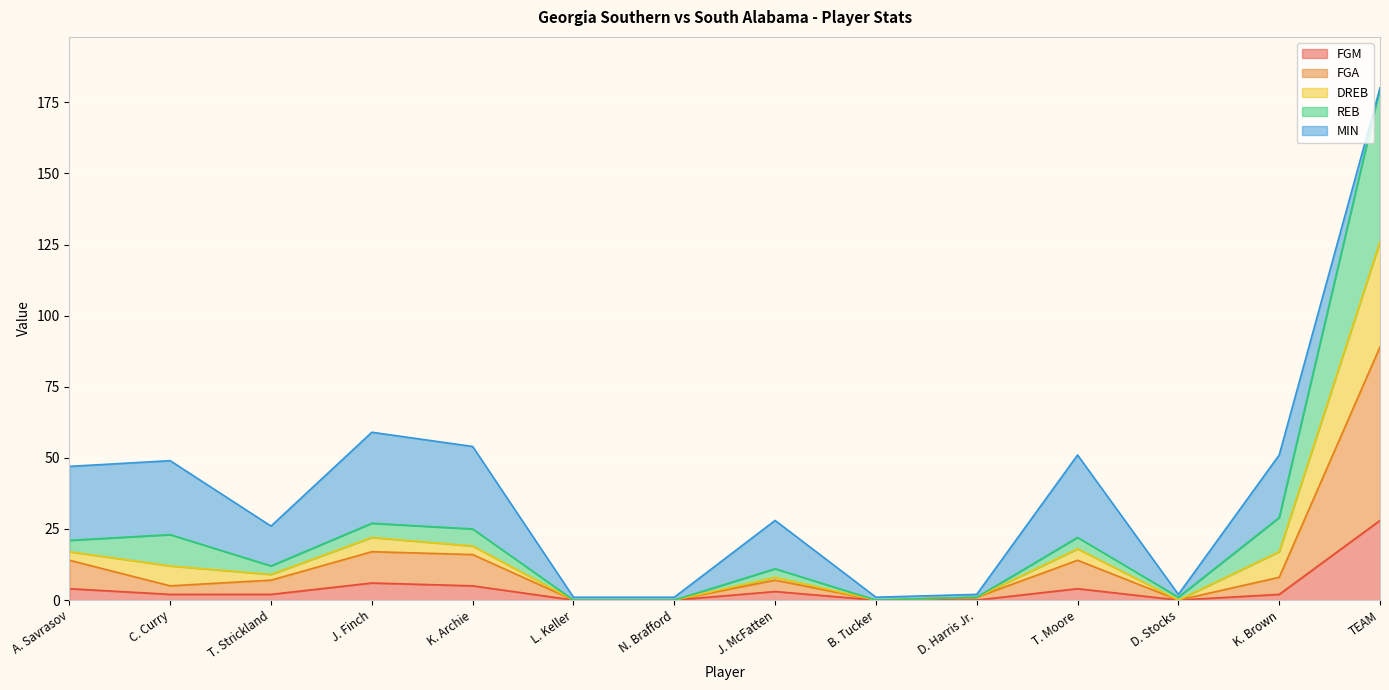

Where is the first local maximum for DREB?

C. Curry